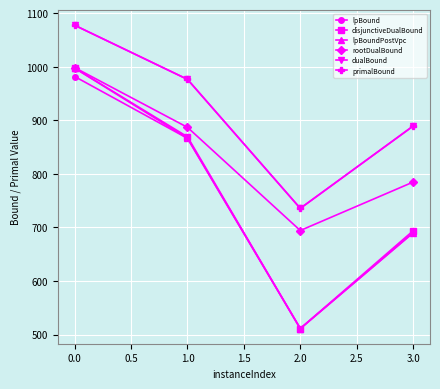

True or false: lpBound and dualBound cross at least once.

False